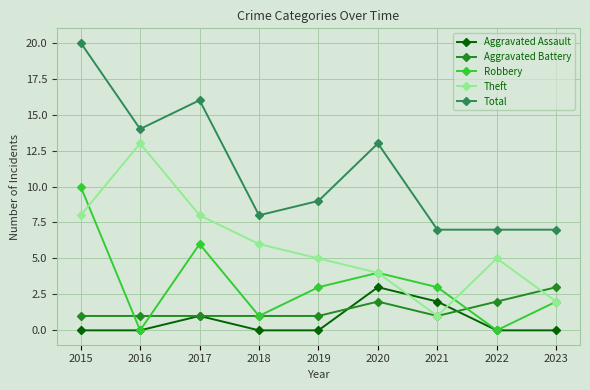

How many data points in Robbery are less than 3?

4